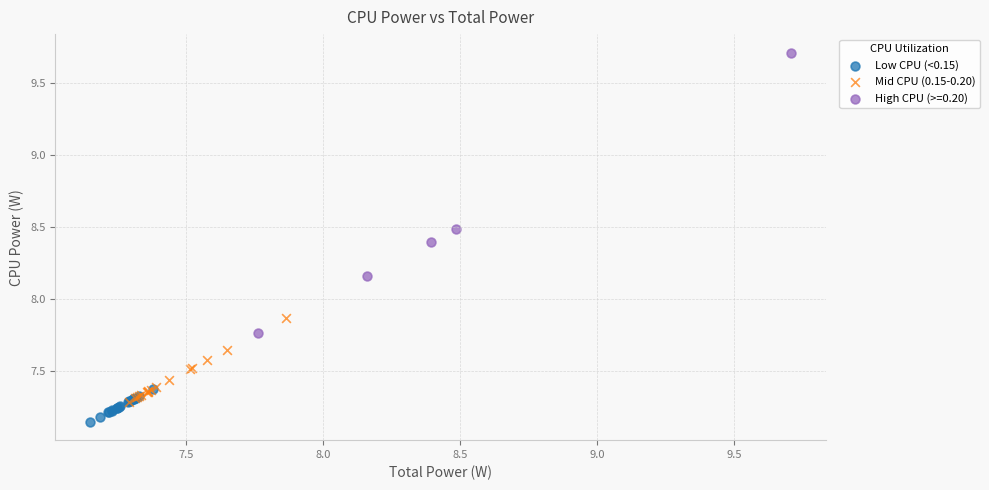

Which series reaches the minimum Y coordinate?

Low CPU (<0.15)